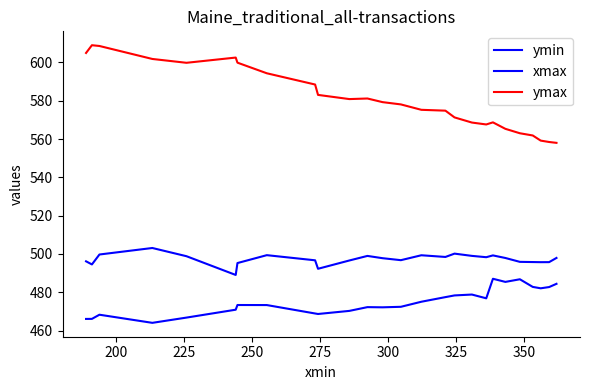

How many interior local valleys does the ymax series have?

3